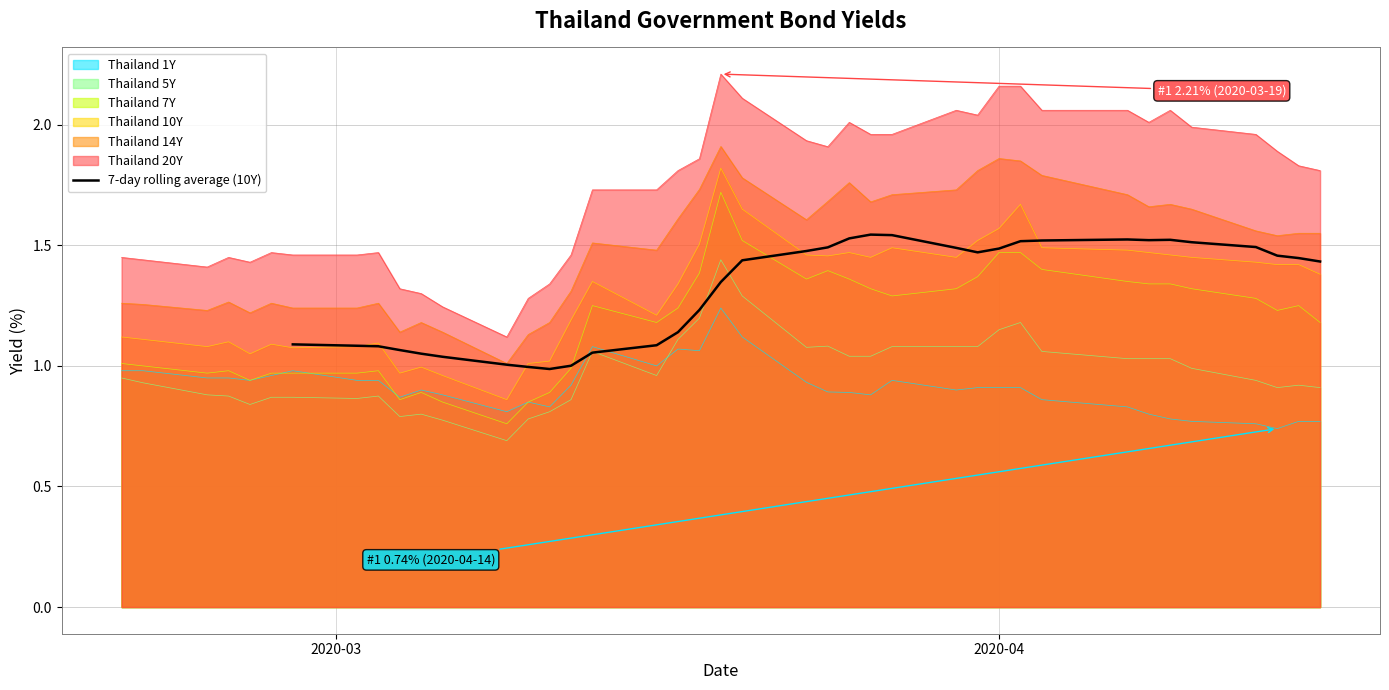

What is the difference between the second highest and second lowest values?

0.5